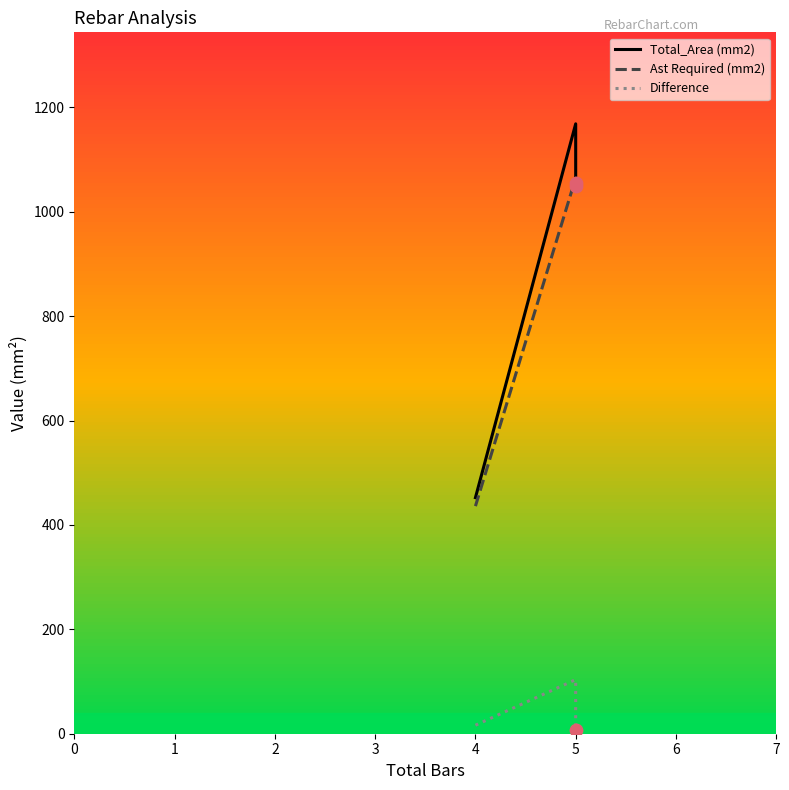

Which series has the widest spread of Y values?

Total_Area (mm2)